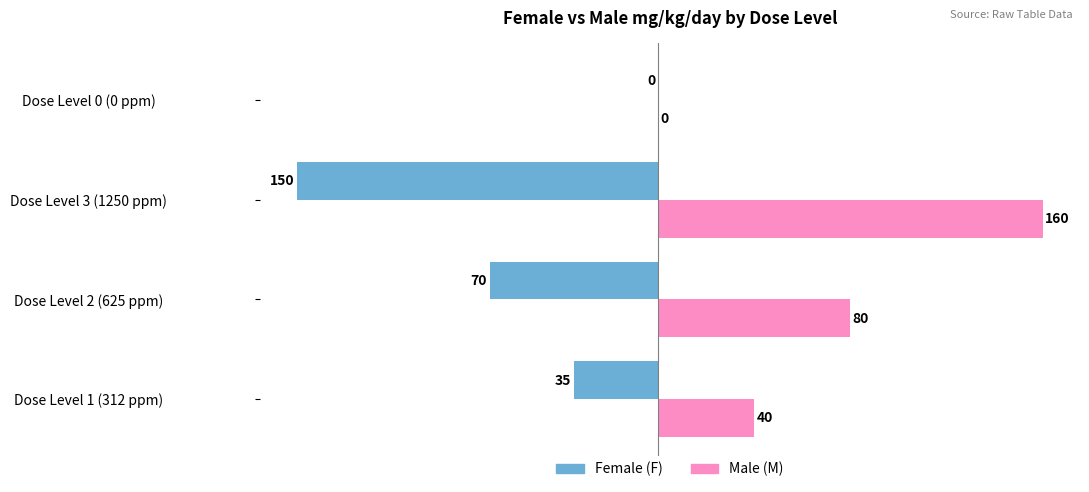

The value of Female (F) at Dose Level 0 (0 ppm) is 0. True or false?

True